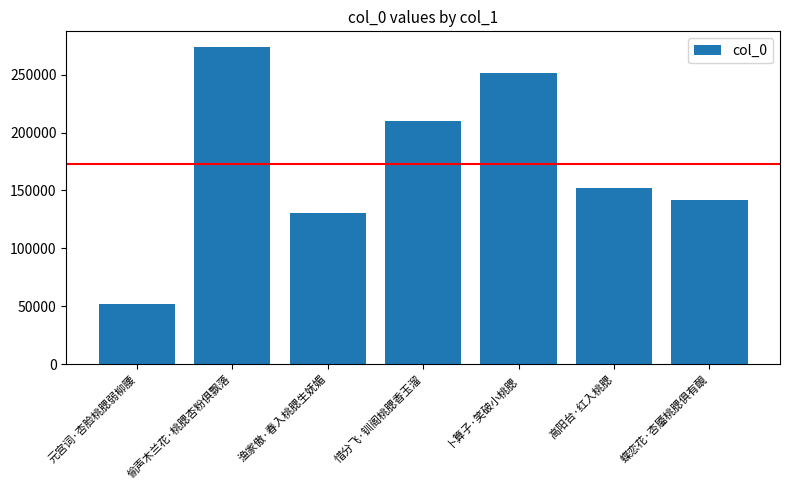

Are the bars horizontal?

No